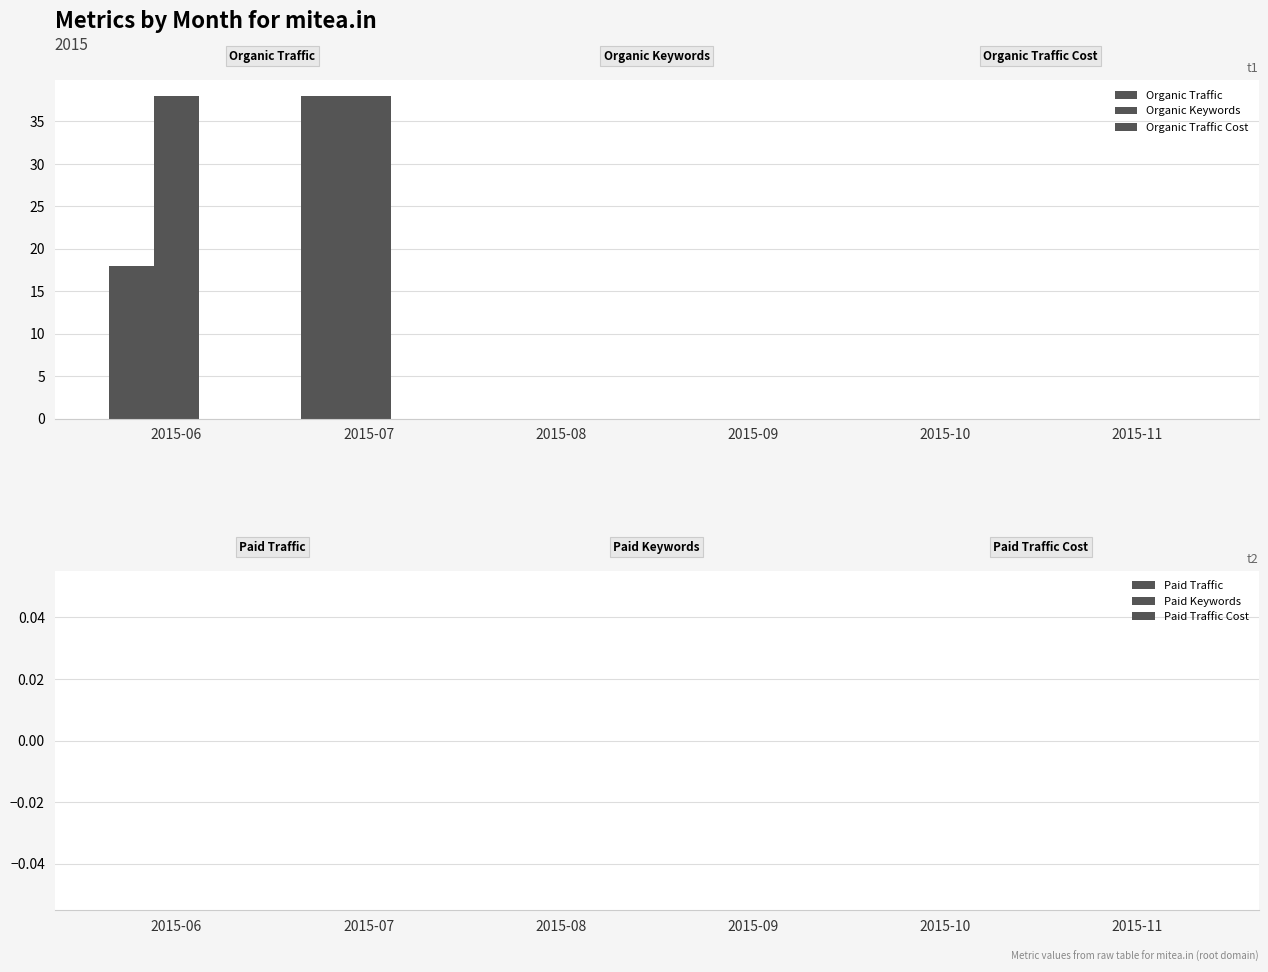

Which series has the largest total across all categories?

Organic Keywords